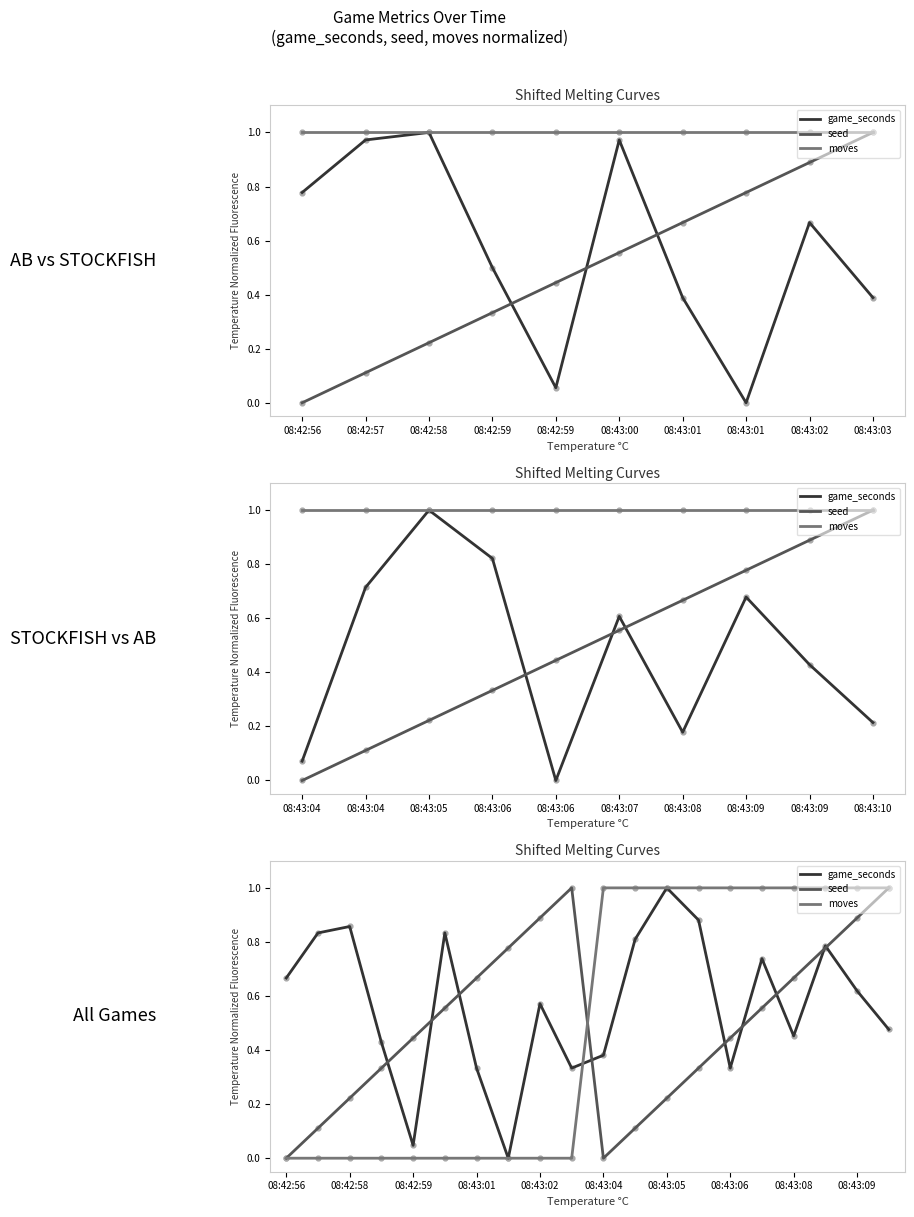

Which series has the largest total across all categories?

game_seconds